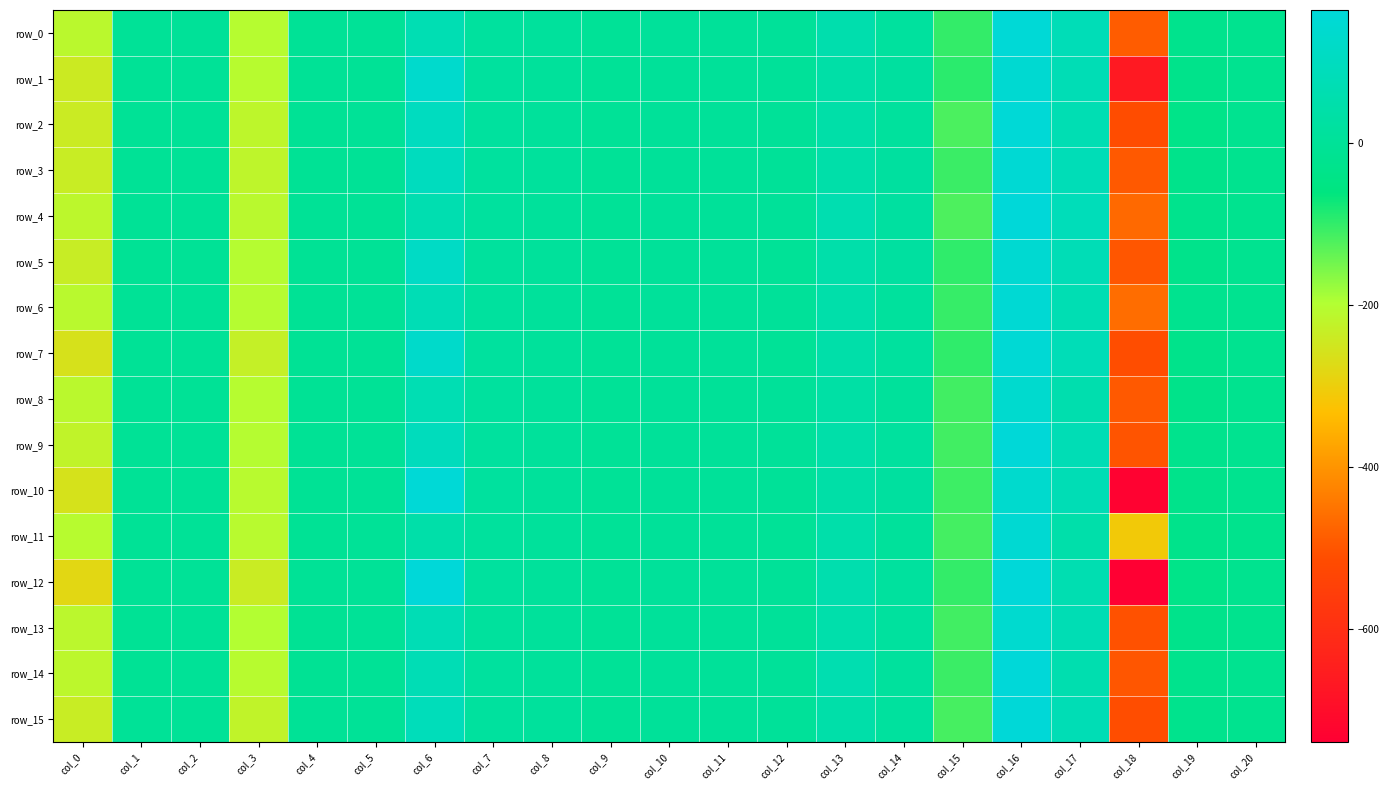

How many positive values does the row_7 series have?

9